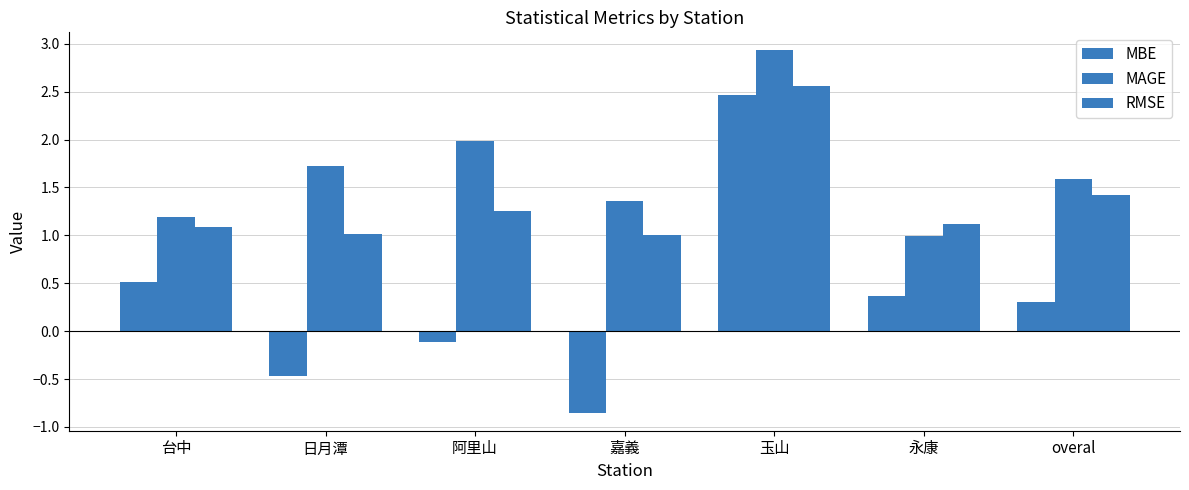

What is the sum of all MAGE values?

11.8